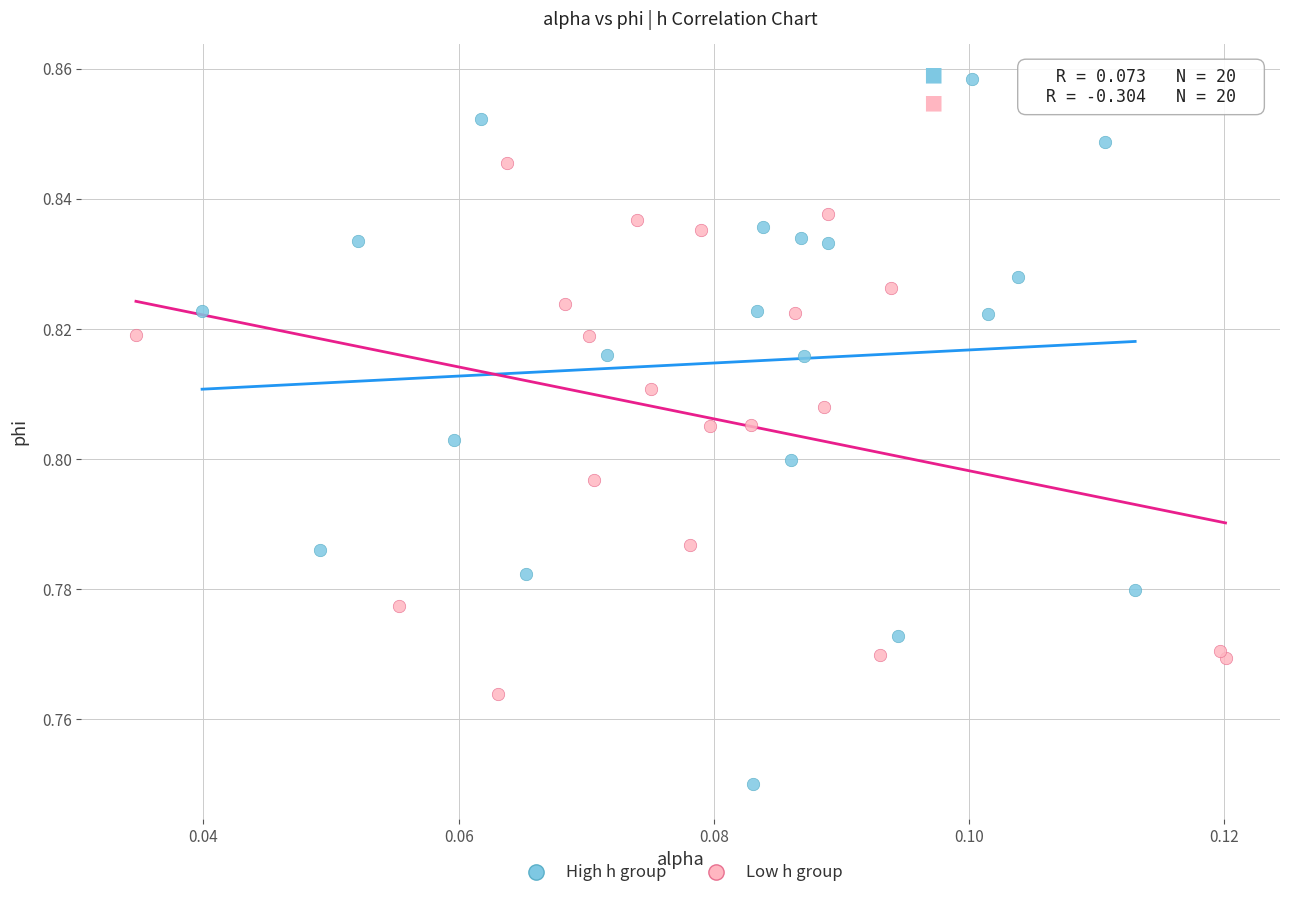

Which series contains the highest Y value?

High h group